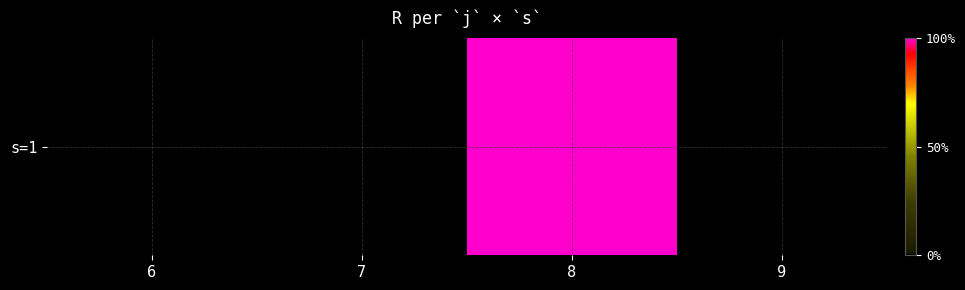

How many series are shown in this chart?

1